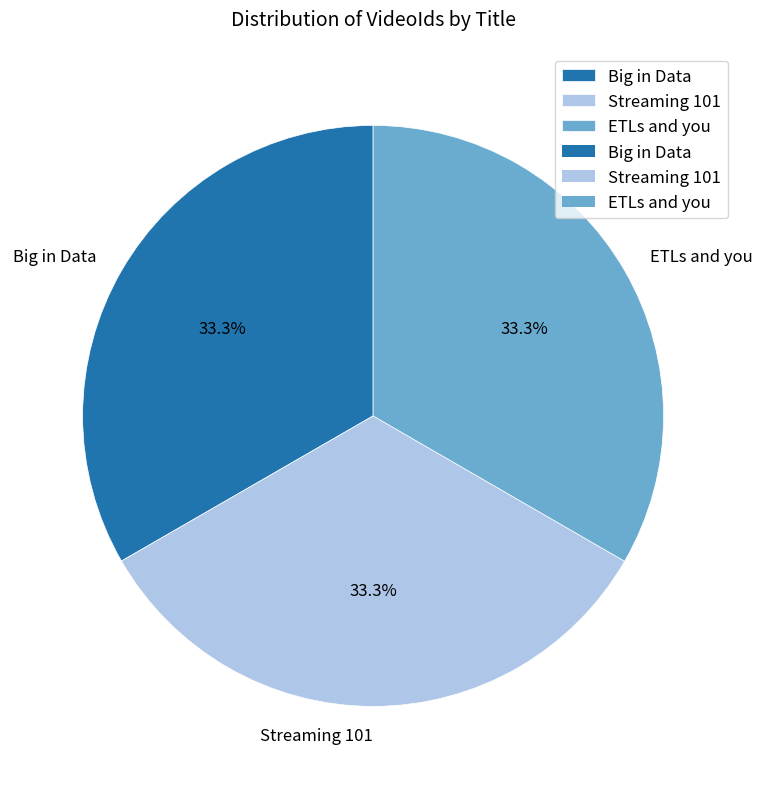

To the nearest percent, what percentage of the pie is ETLs and you?

33%